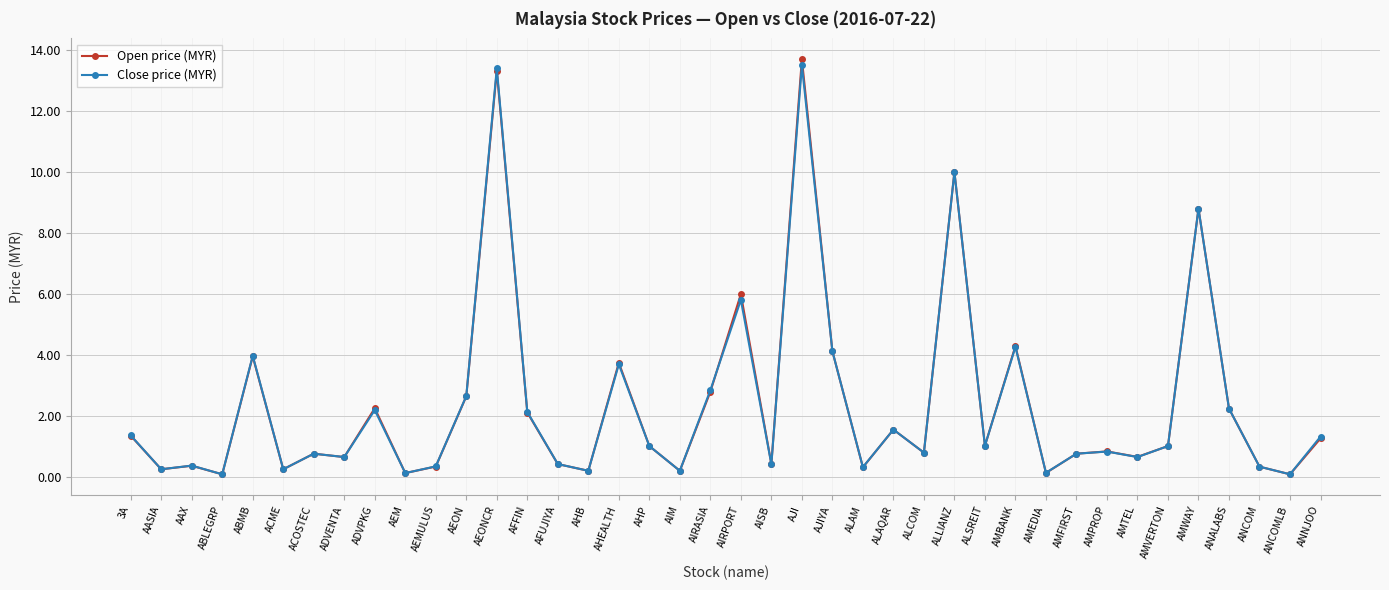

At which label is Close price (MYR) closest to 6?

AIRPORT